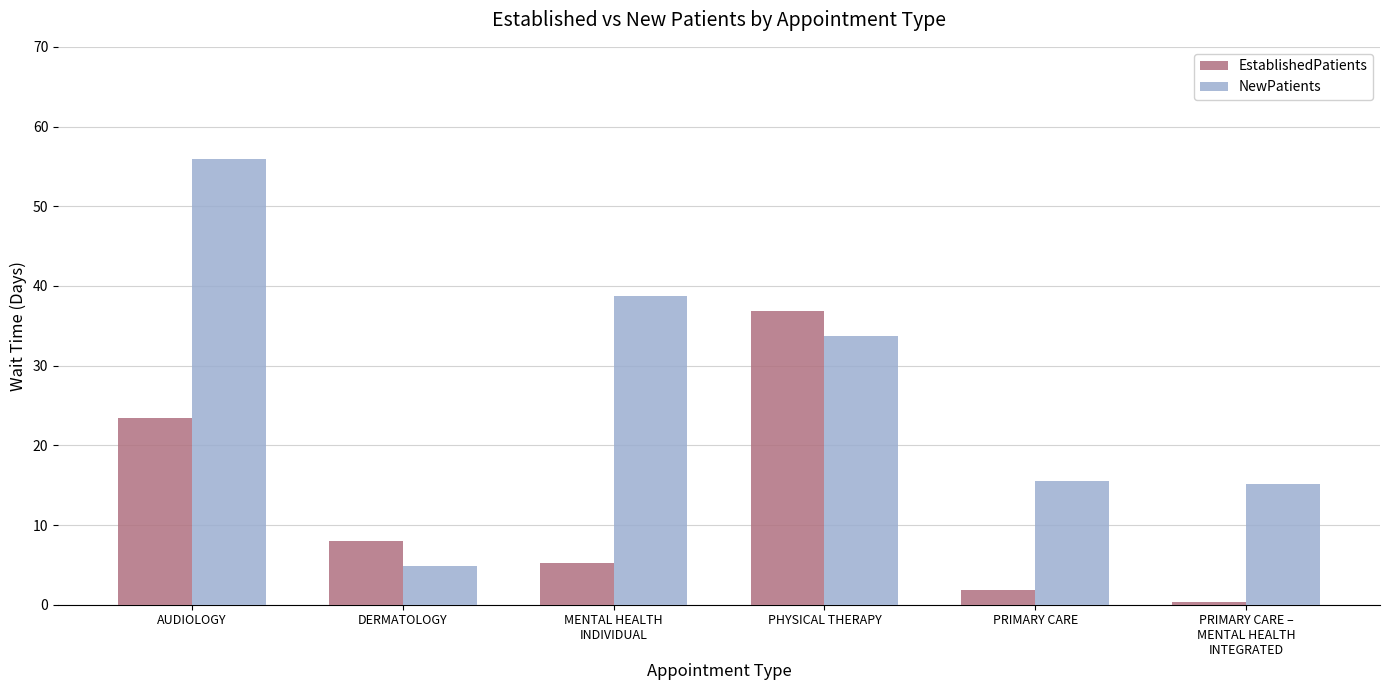

How many bars are there in each group?

2